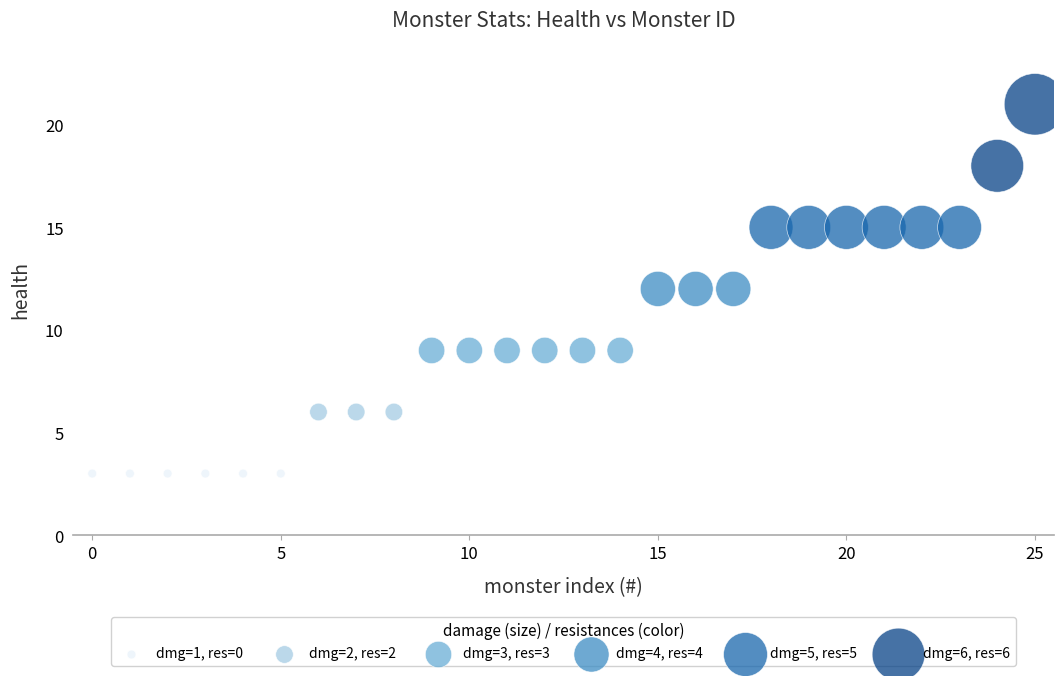

What is the range of Y values (max minus min)?

18